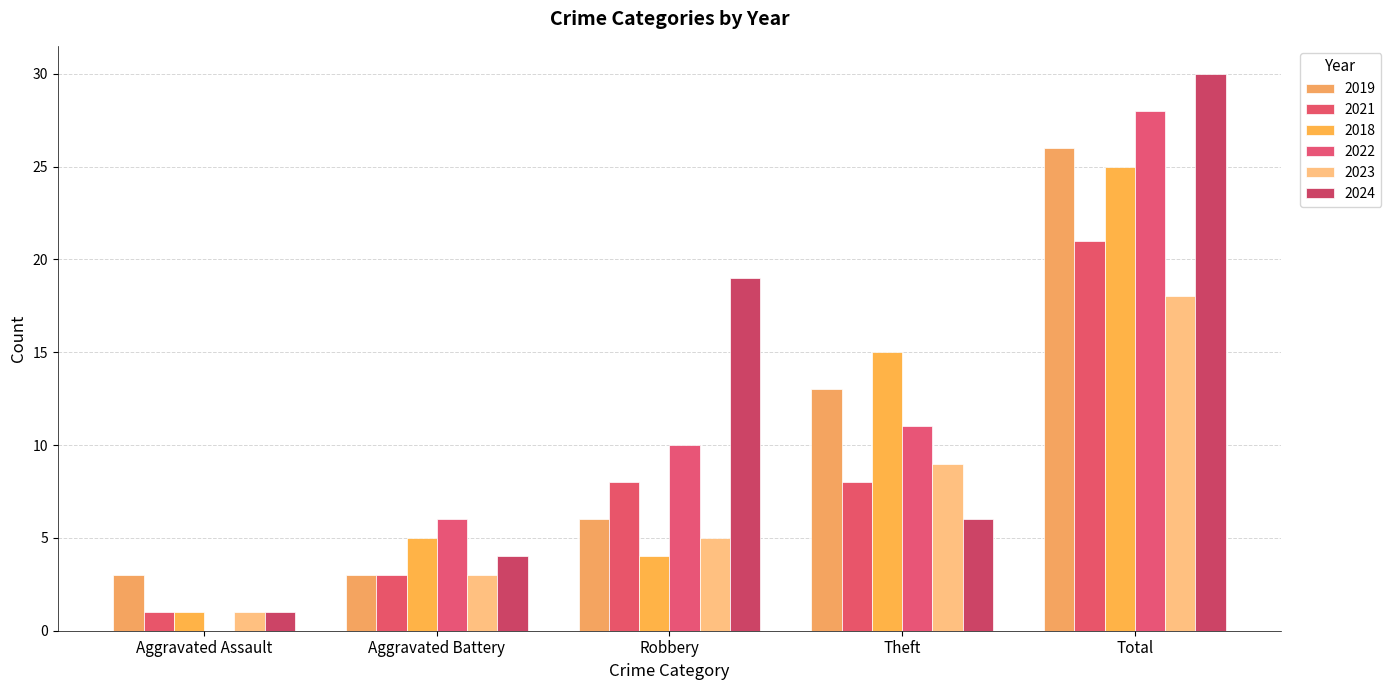

Which category has the highest value in the 2021 series?

Total